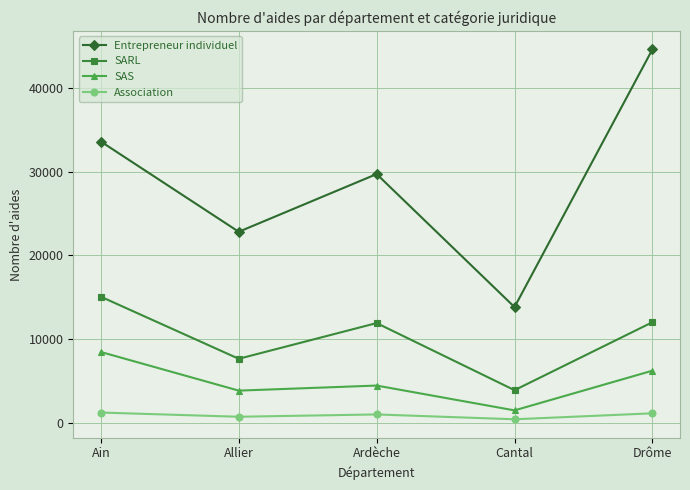

How many interior local peaks does the SAS series have?

1